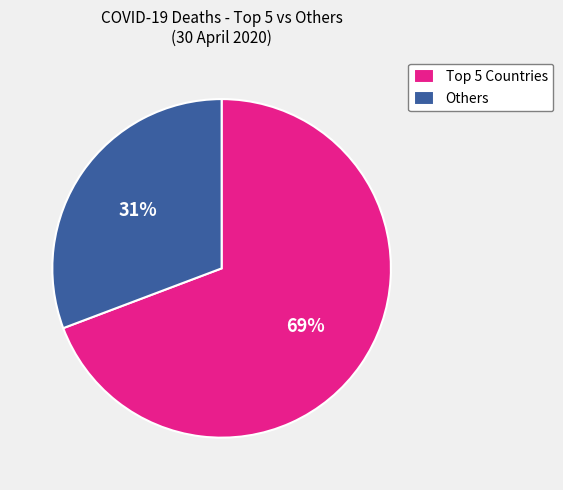

To the nearest percent, what is the average slice percentage?

50%